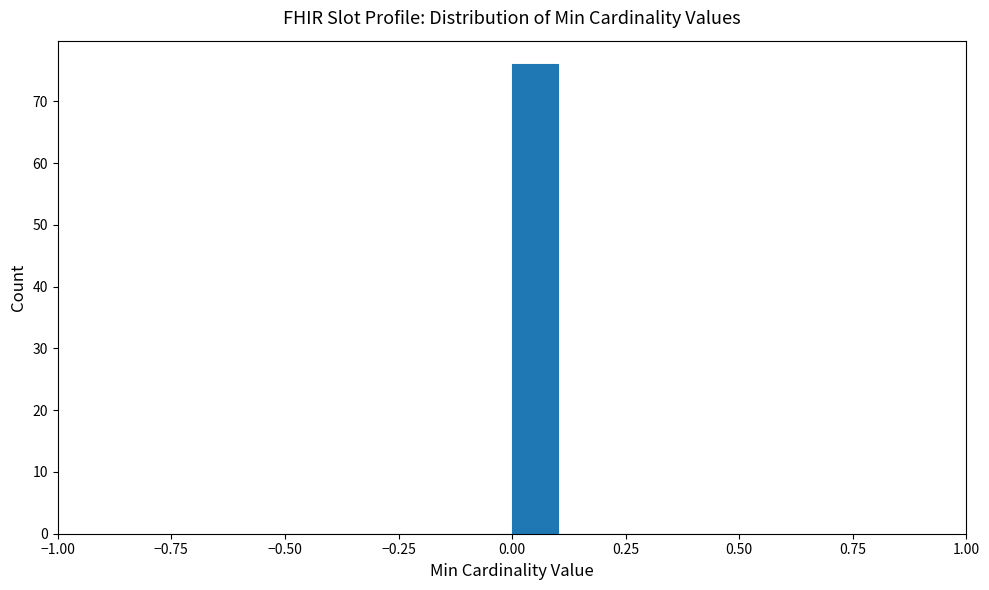

Around what value on the x-axis is the tallest bar? Give the approximate position of its centre, as read against the axis.

0.05